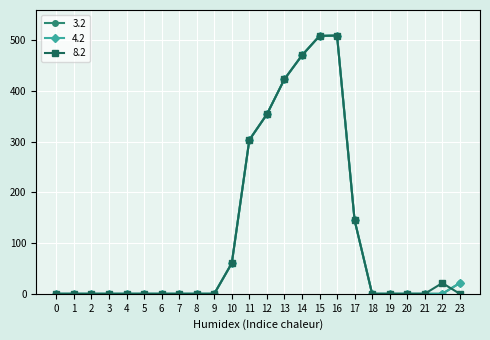

Is the value of 3.2 at 5 greater than the value of 8.2 at 0?

No